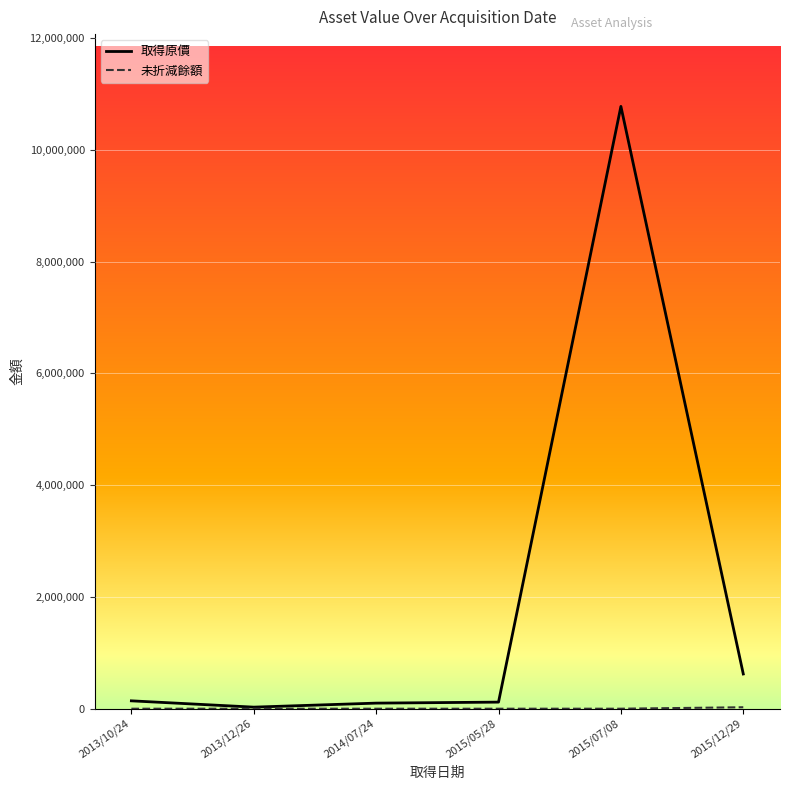

Count the number of data series in this chart.

2